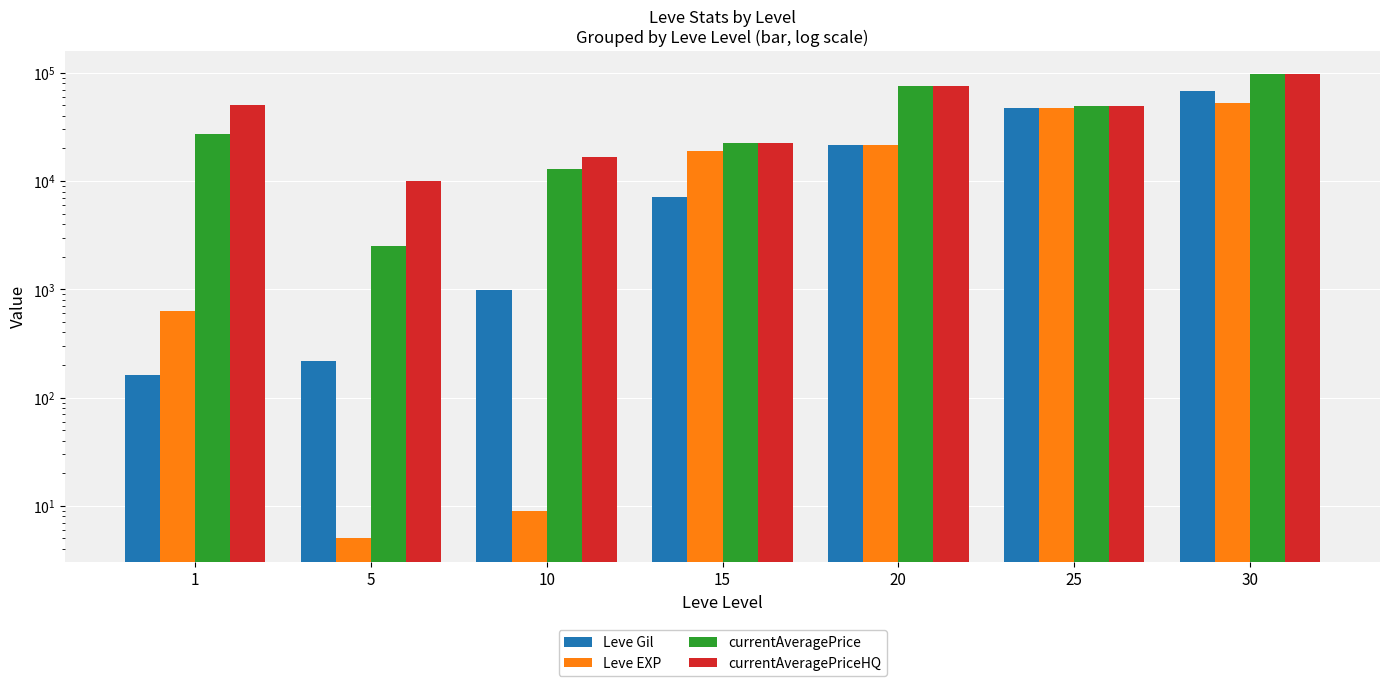

Reading left to right, extract all data points from this chart.

Leve Gil: 1=160	5=220	10=990	15=7170	20=21600	25=47200	30=67730
Leve EXP: 1=630	5=5	10=9	15=18910	20=21600	25=47200	30=52220
currentAveragePrice: 1=27128	5=2507	10=13002	15=22583	20=74771	25=49263	30=98000
currentAveragePriceHQ: 1=50000	5=10000	10=16666	15=22583	20=74771	25=49263	30=98000